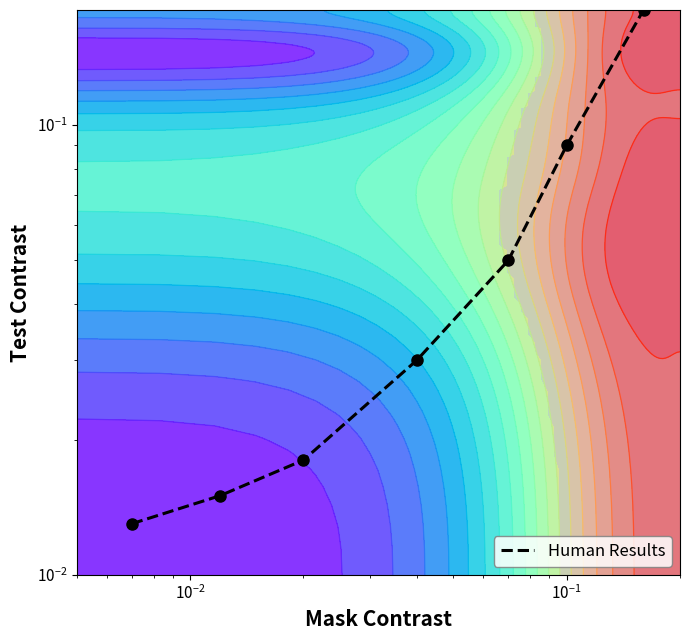

How many data points does each series have?

7